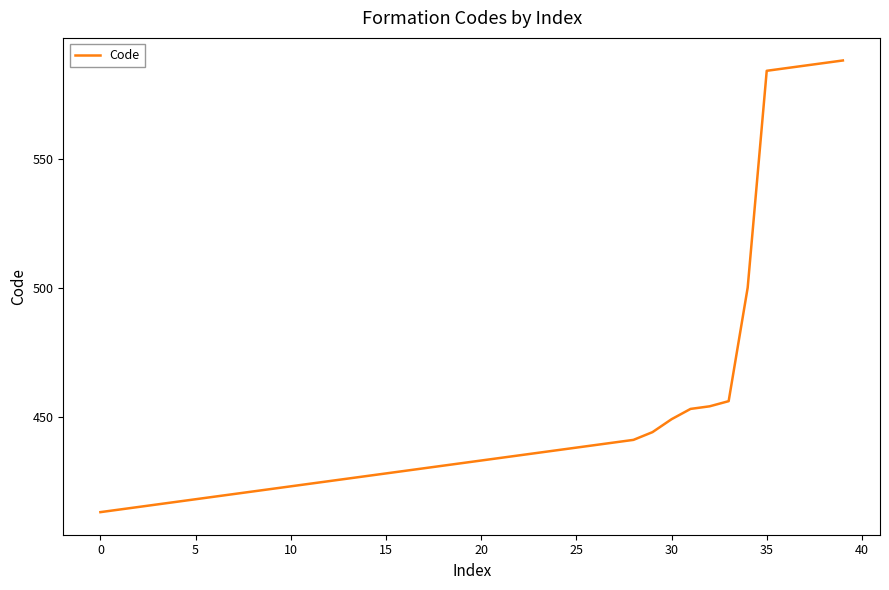

What is the difference between the maximum and minimum values?

175